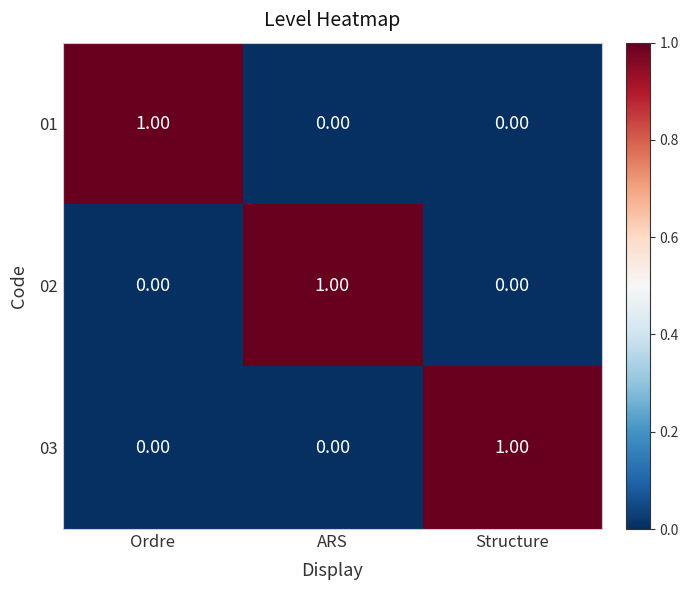

At how many categories does at least one series exceed 0?

3